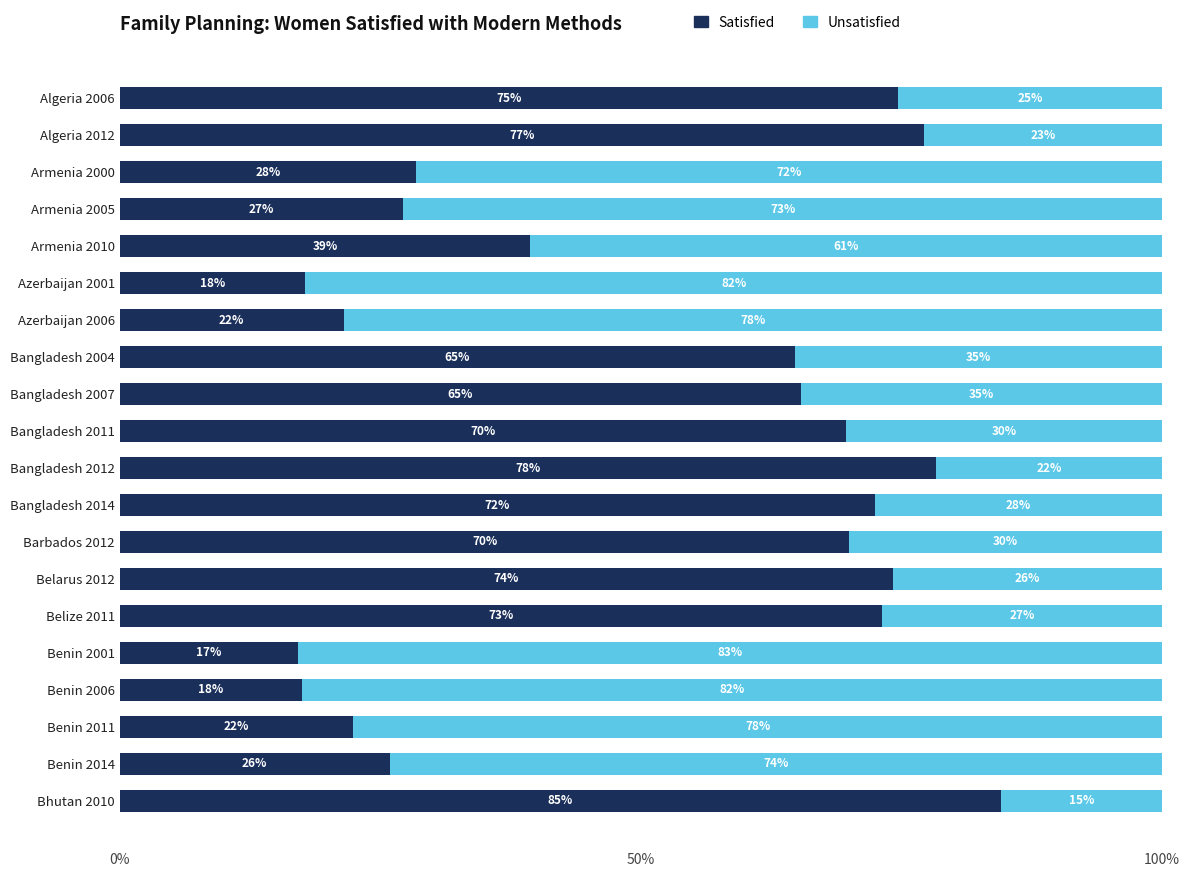

What is the average value of the Satisfied series?

51.1